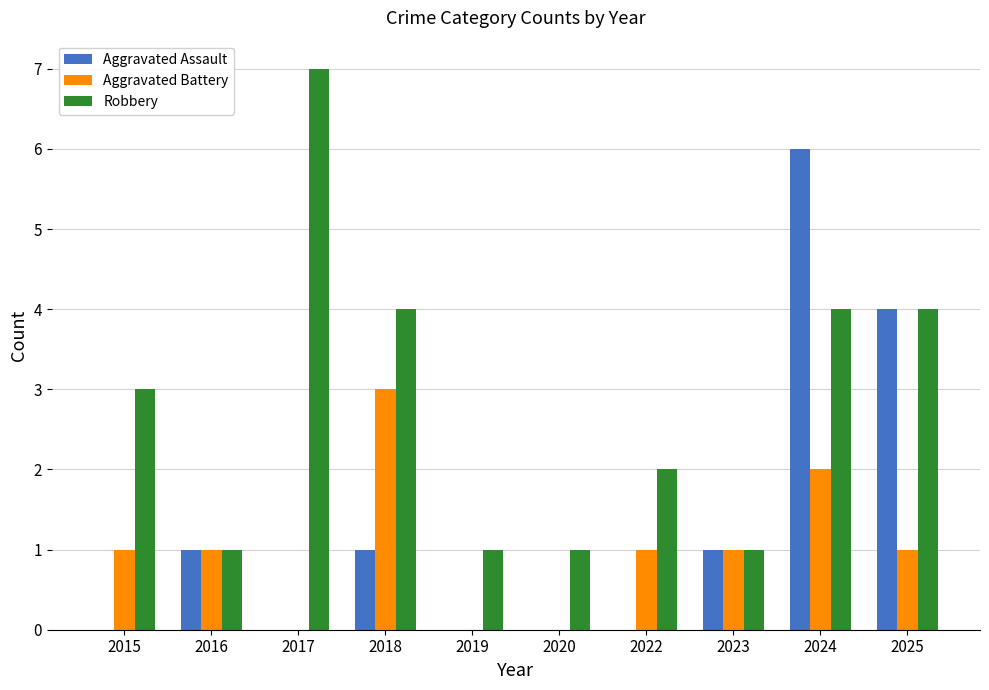

The Aggravated Assault series shows 3 at 2020. True or false?

False